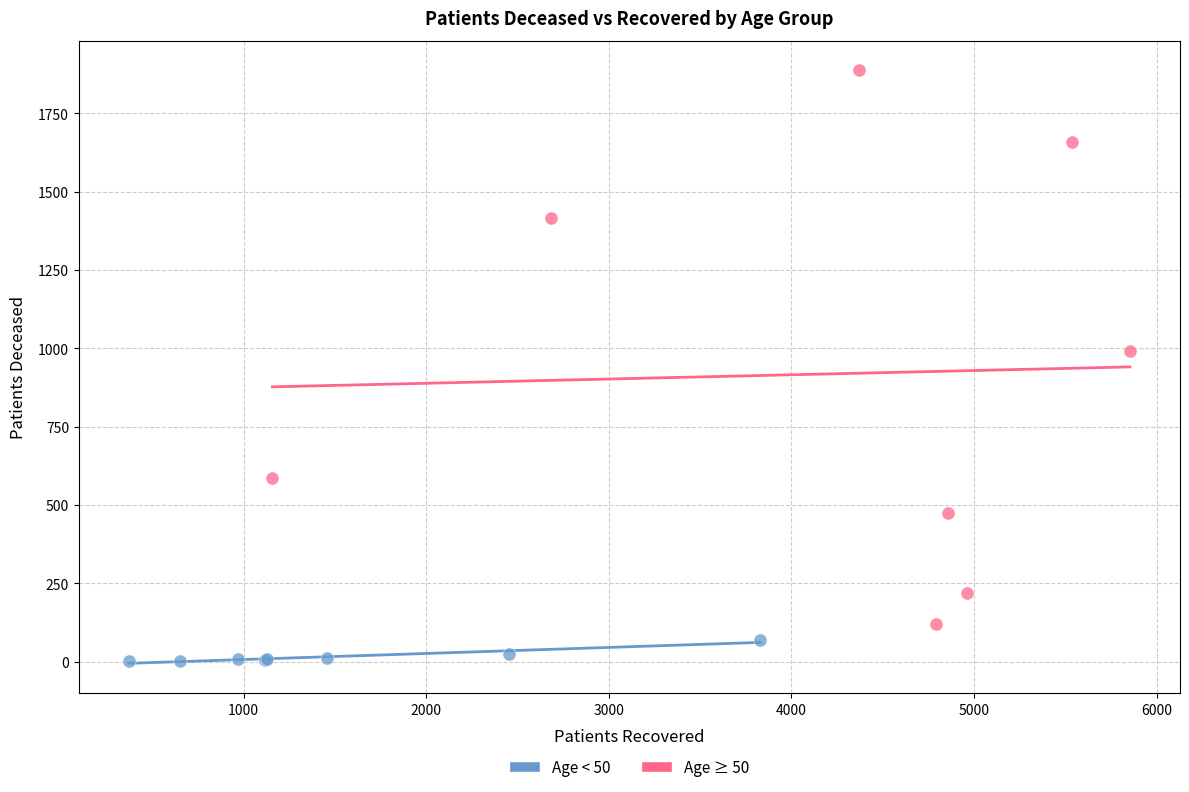

Which series contains the lowest Y value?

Age < 50